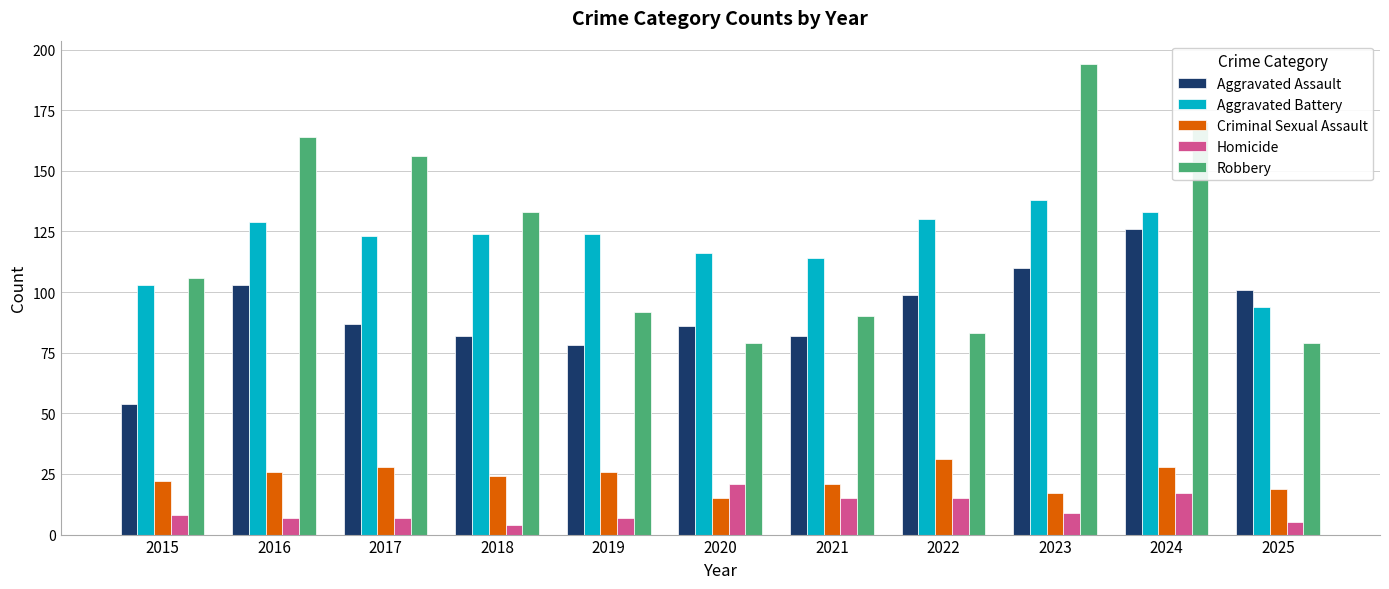

Are the bars horizontal?

No